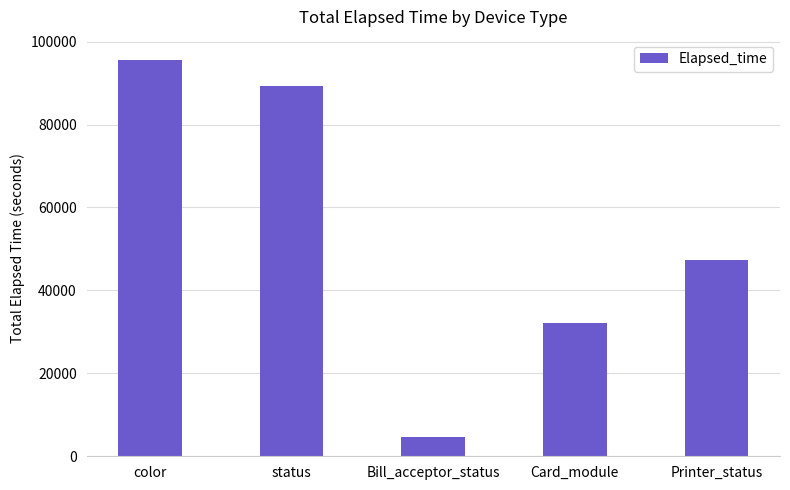

Between Card_module and Bill_acceptor_status, which is larger?

Card_module